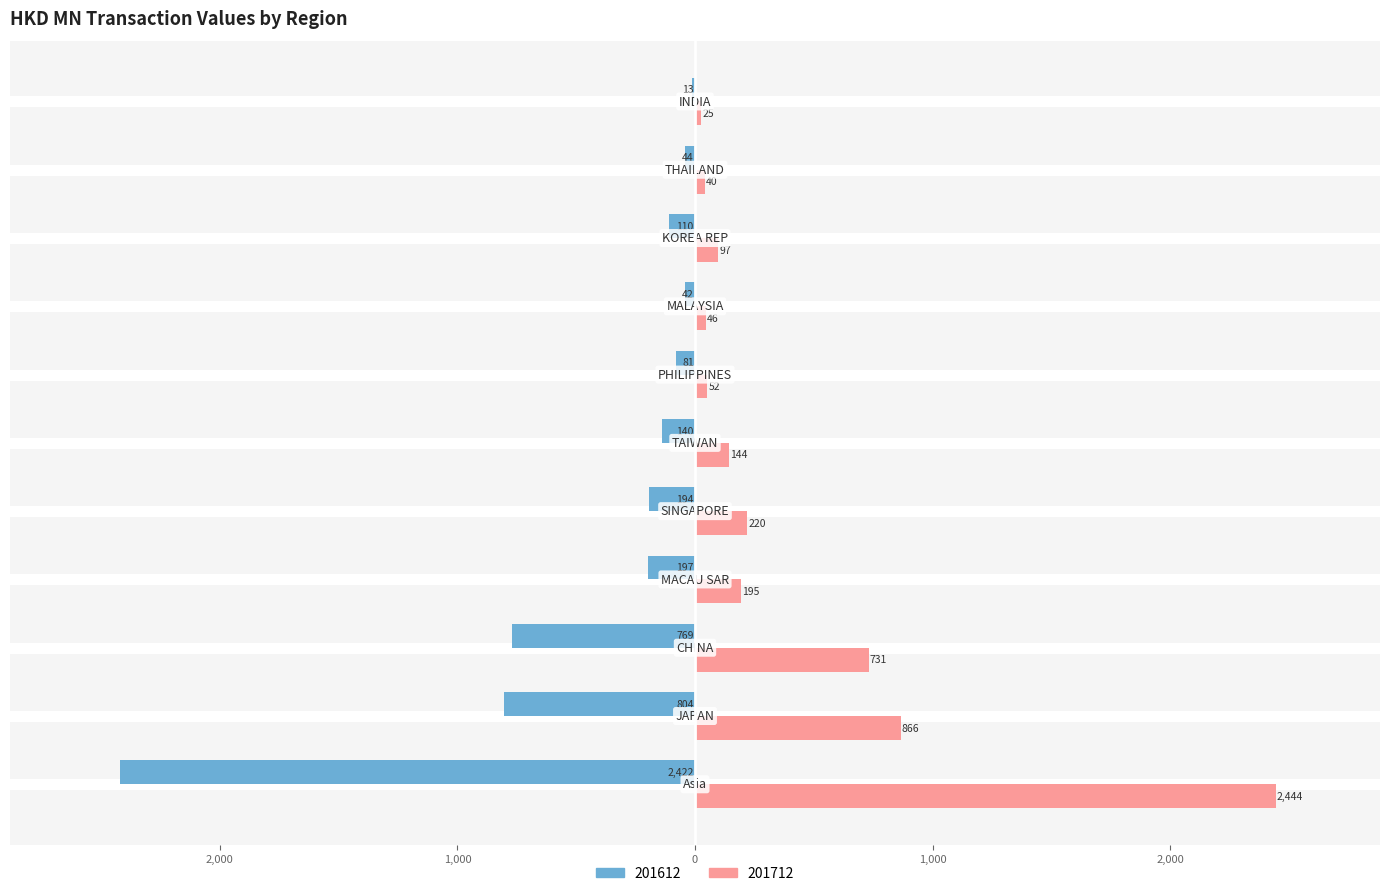

What are all the series names shown in the legend?

201612, 201712